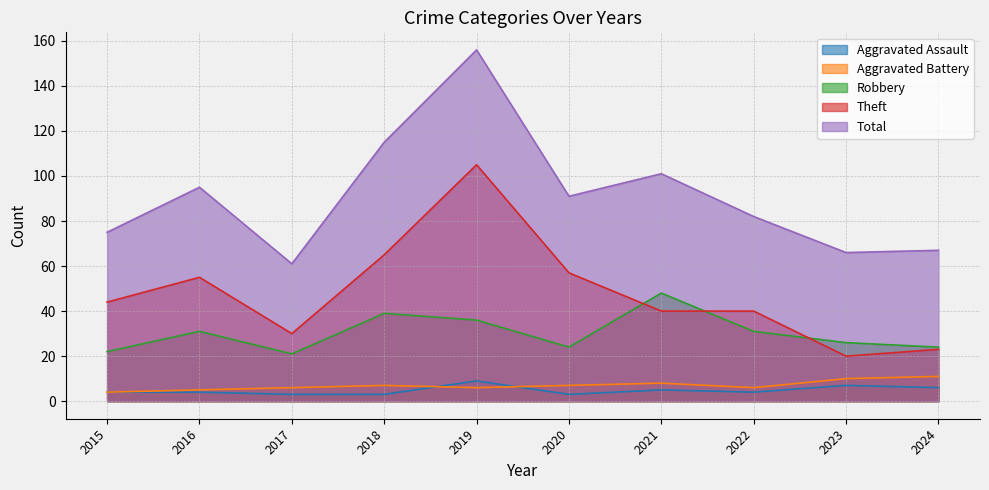

What is the value of the Total point at the 5th from the left?

156